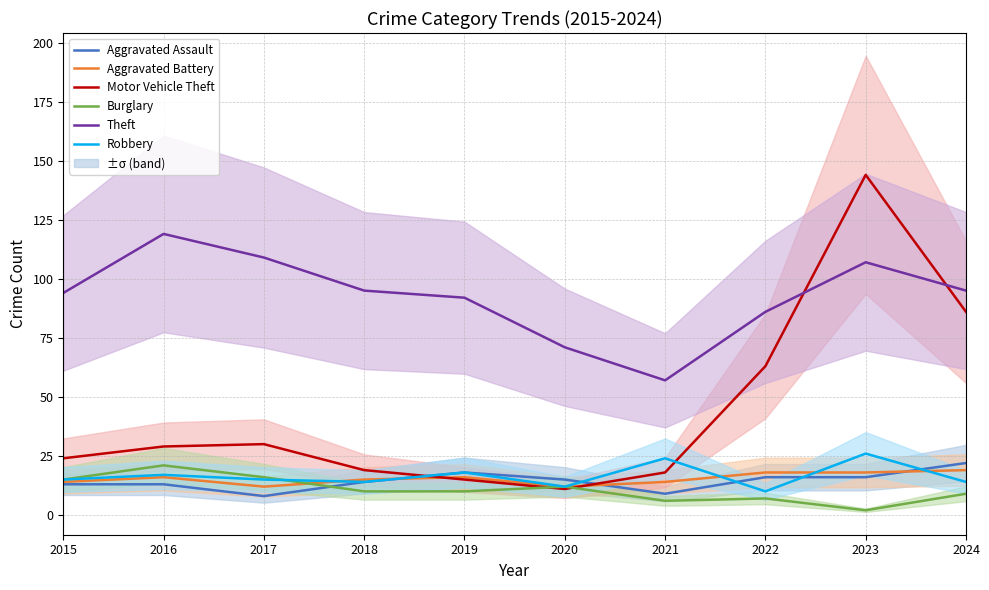

True or false: Aggravated Assault has a value of 9 at 2023.

False